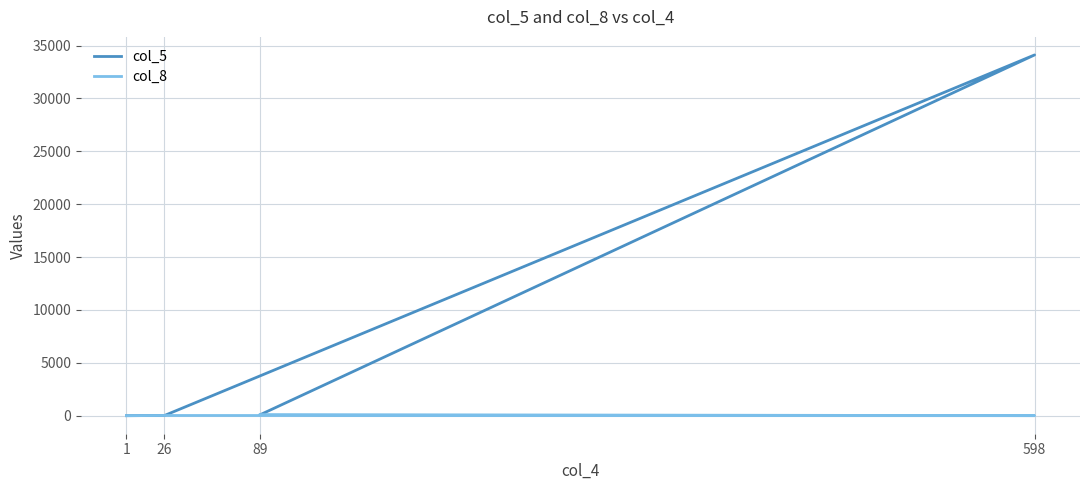

What is the sum of the col_8 values at 598 and 26?

21